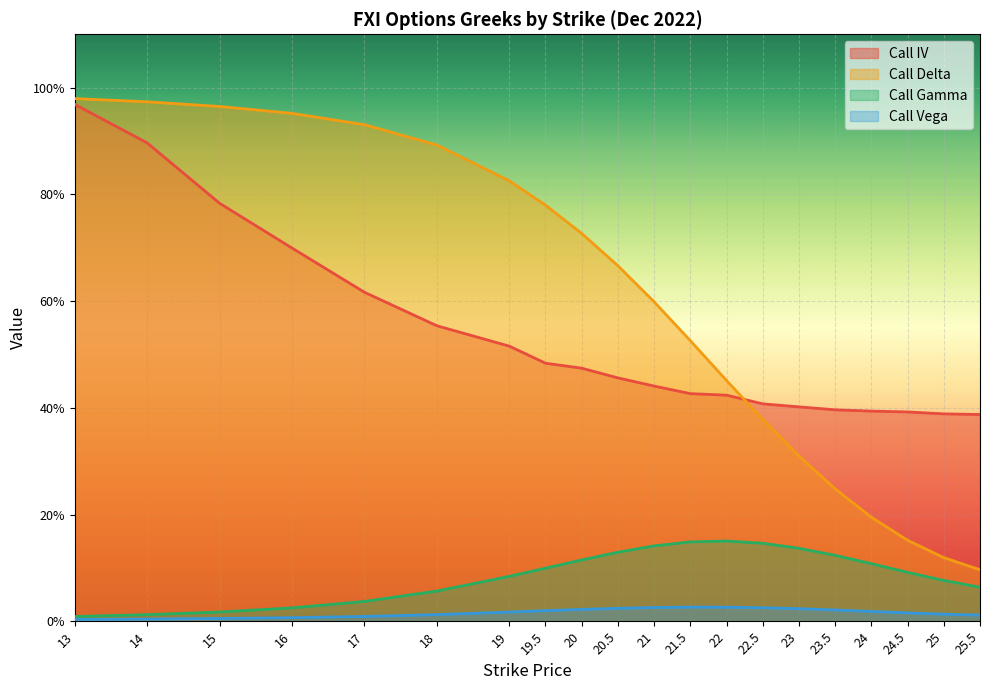

True or false: Call Vega and Call Delta cross at least once.

False